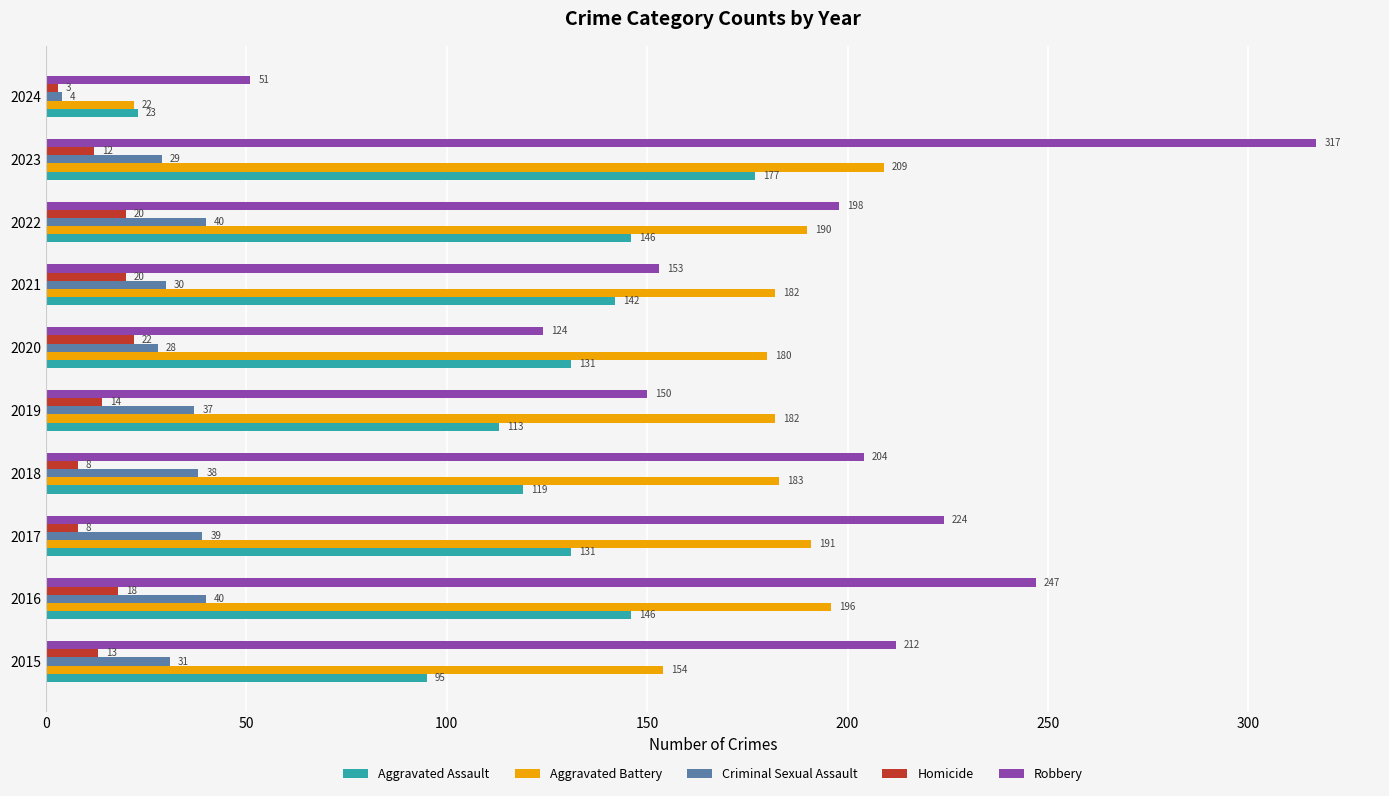

At which label does Robbery reach its minimum?

2024